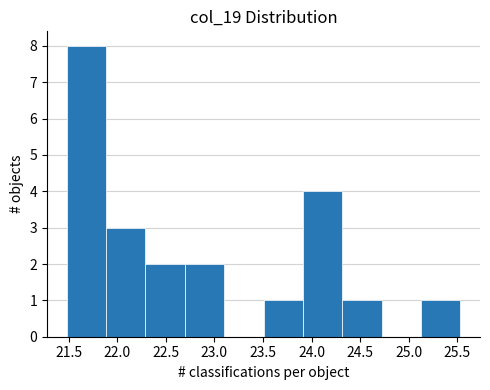

Reading left to right, transcribe this chart: for each bar, give the range it covers on the x-axis and its height. Neither the bar edges nor the heights are printed on the chart, so give them approximately, as read against the axes.

21.480 to 21.885: 8
21.885 to 22.290: 3
22.290 to 22.695: 2
22.695 to 23.100: 2
23.100 to 23.505: 0
23.505 to 23.910: 1
23.910 to 24.315: 4
24.315 to 24.720: 1
24.720 to 25.125: 0
25.125 to 25.530: 1